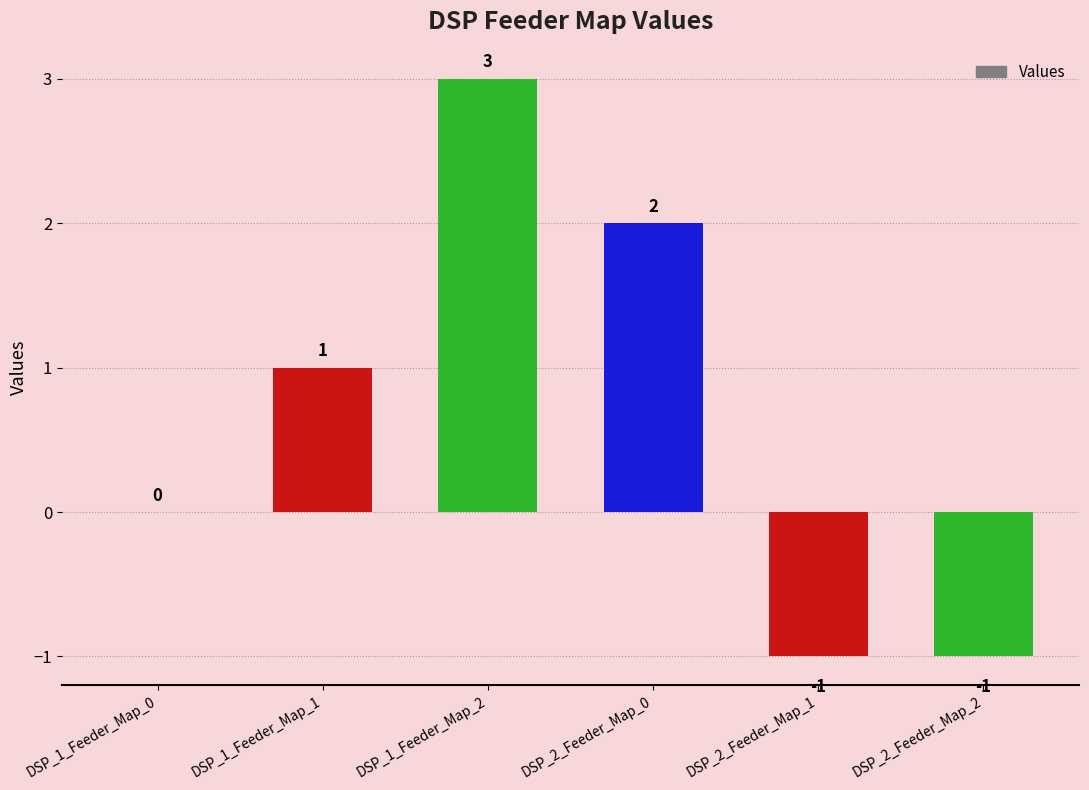

What is the greatest value displayed?

3